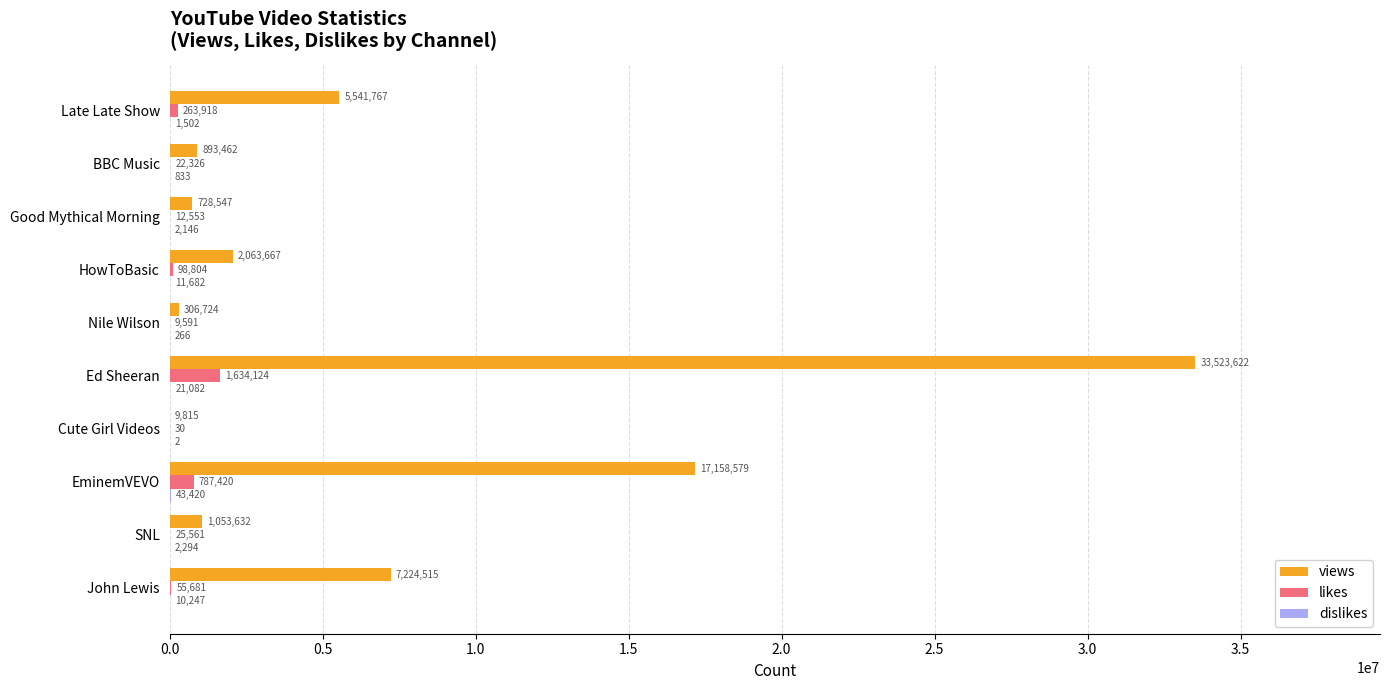

At which label is views closest to 16766718?

EminemVEVO